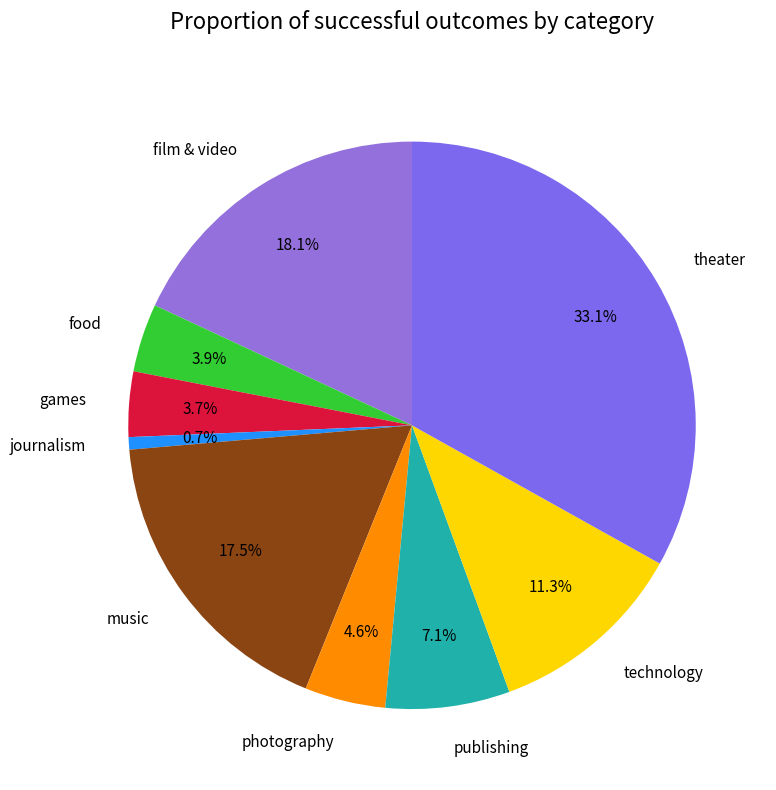

How many slices are in this pie chart?

9